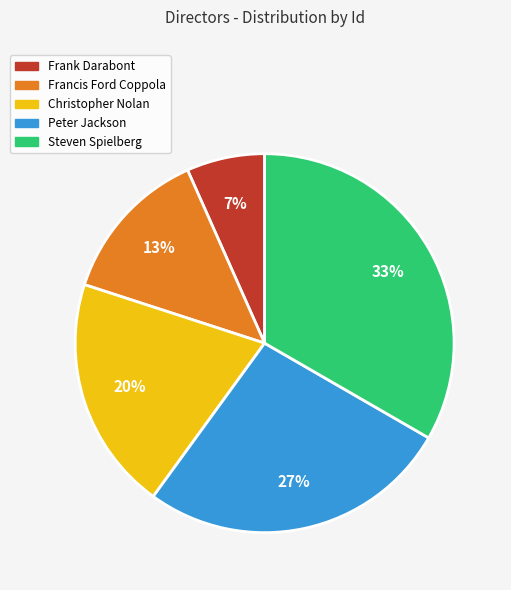

True or false: Francis Ford Coppola accounts for 4% of the total.

False